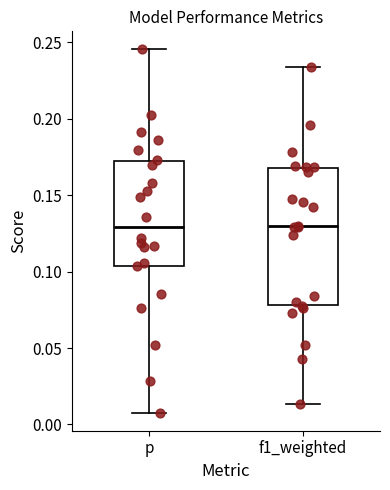

Where is the upper edge of the box for f1_weighted on the y-axis? The values are not printed on the chart, so give them approximately, as read against the axis.

0.170